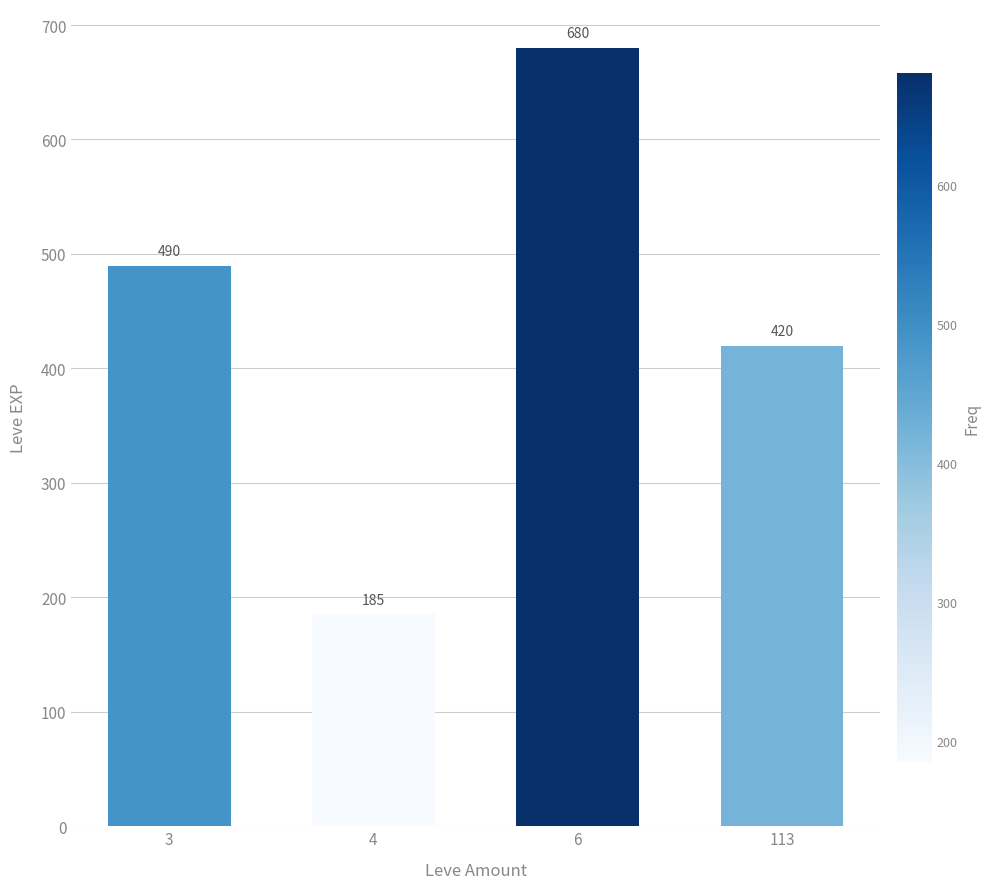

How many values are below 489?

2